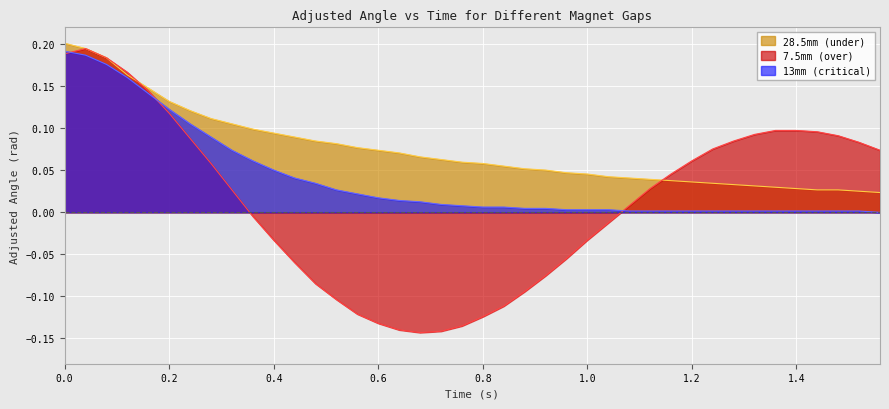

Is it true that 28.5mm (under) equals 0.1 at 0.0?

False